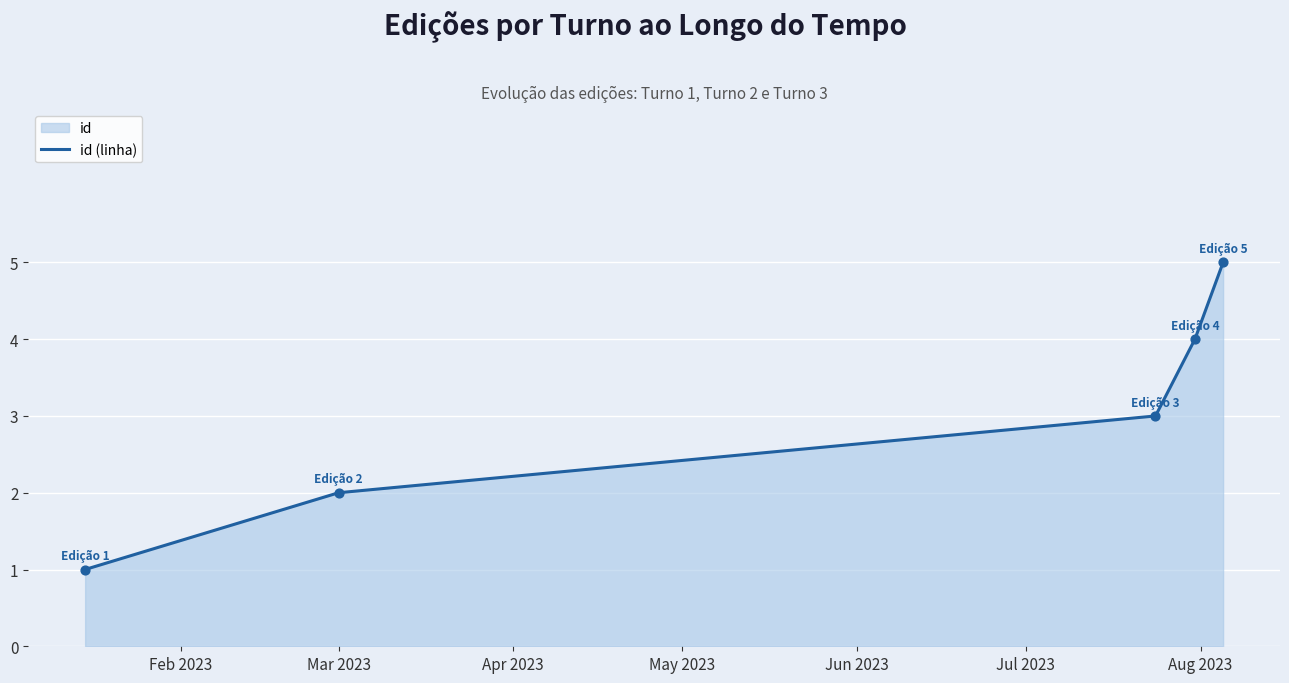

True or false: the data has more than 0 interior local peaks.

False